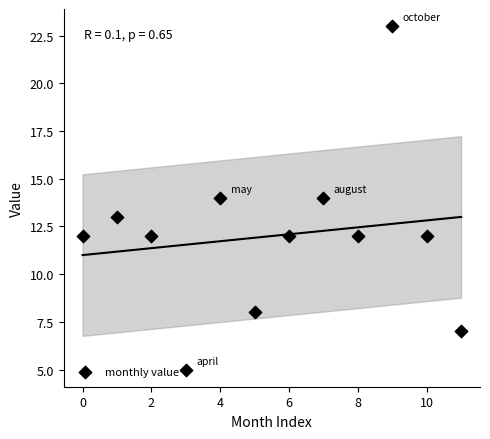

What is the average Y value?

12